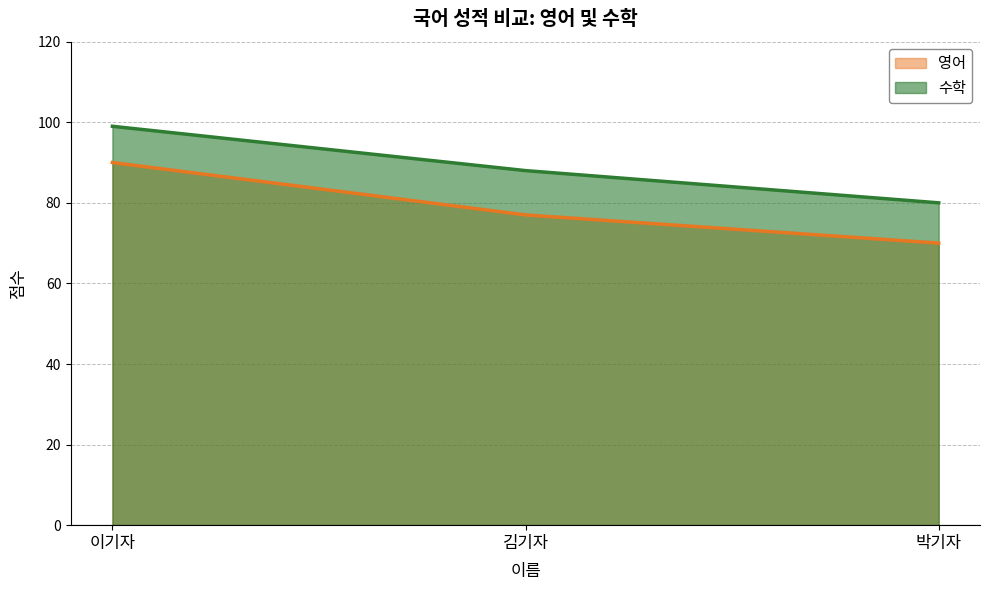

How many values in the 수학 series exceed 88?

1